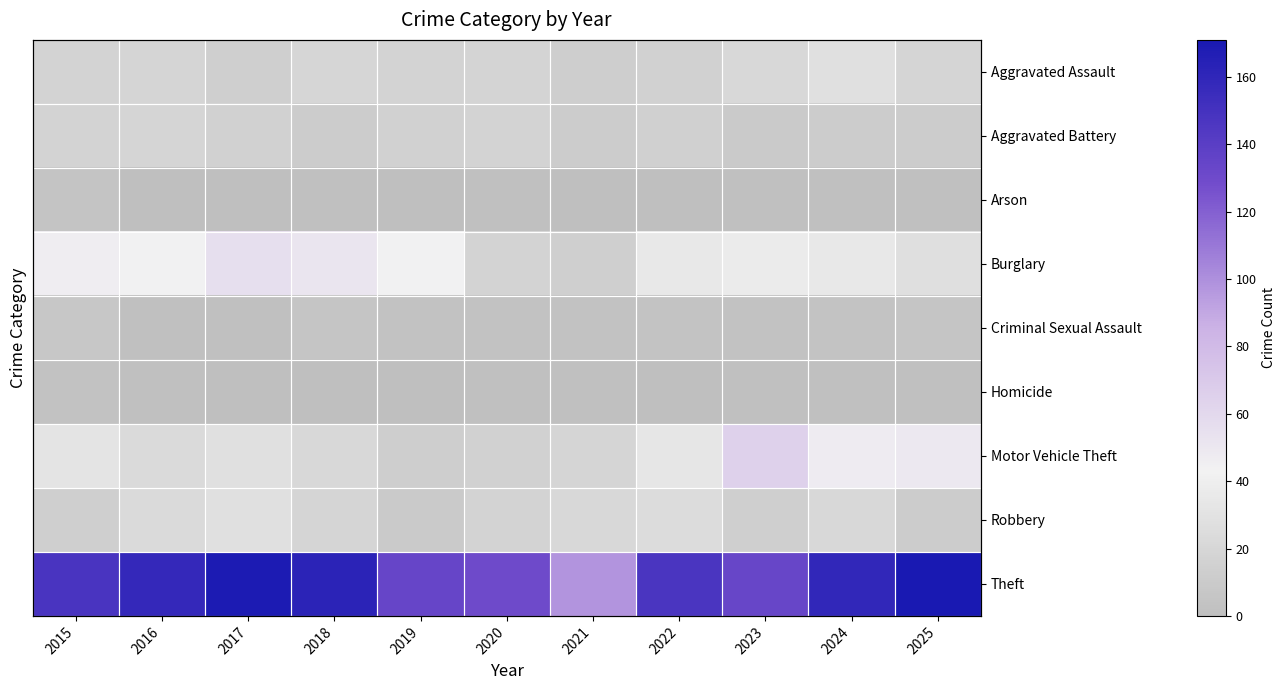

Which series has the largest total across all categories?

Theft